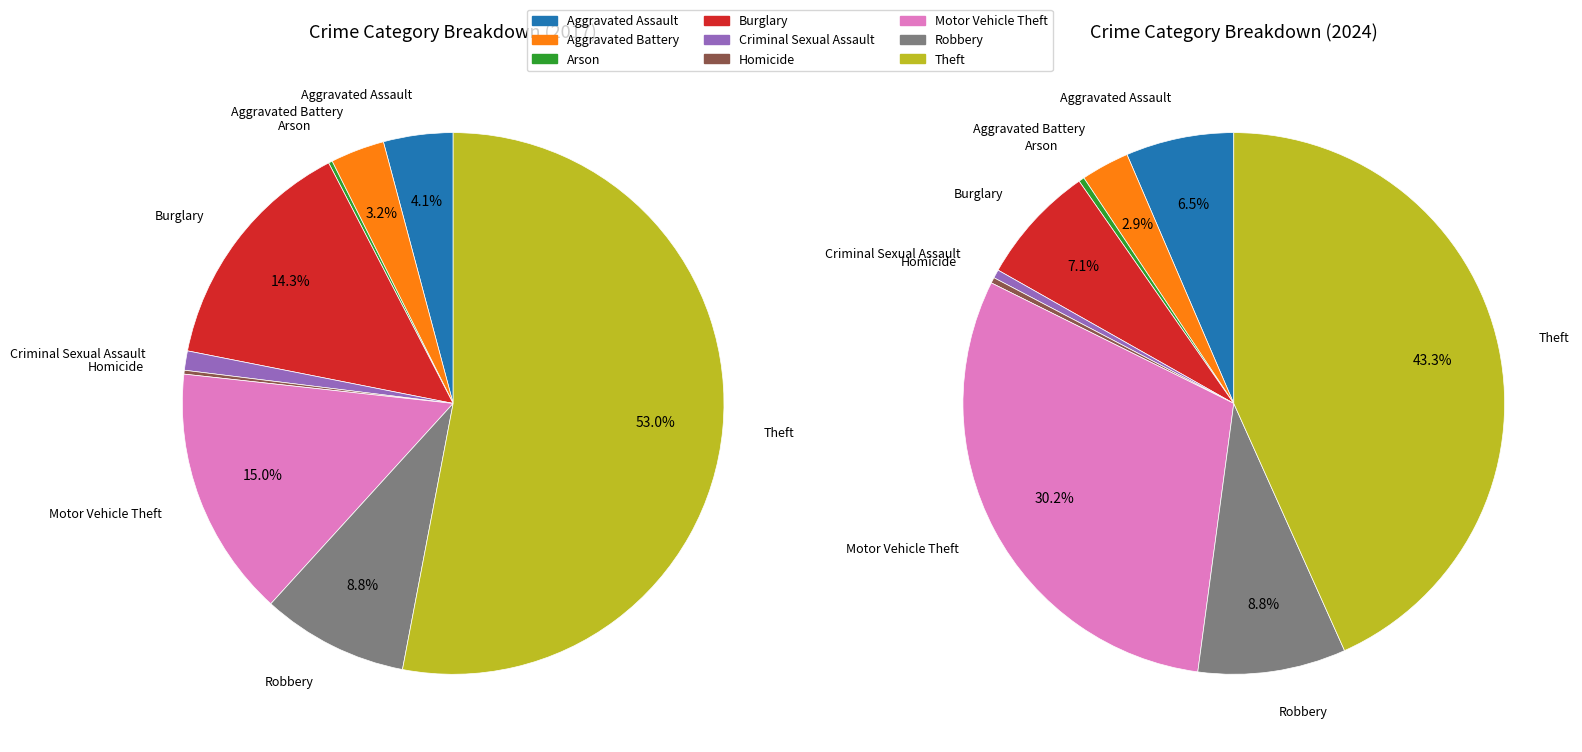

How many segments does this pie chart have?

9